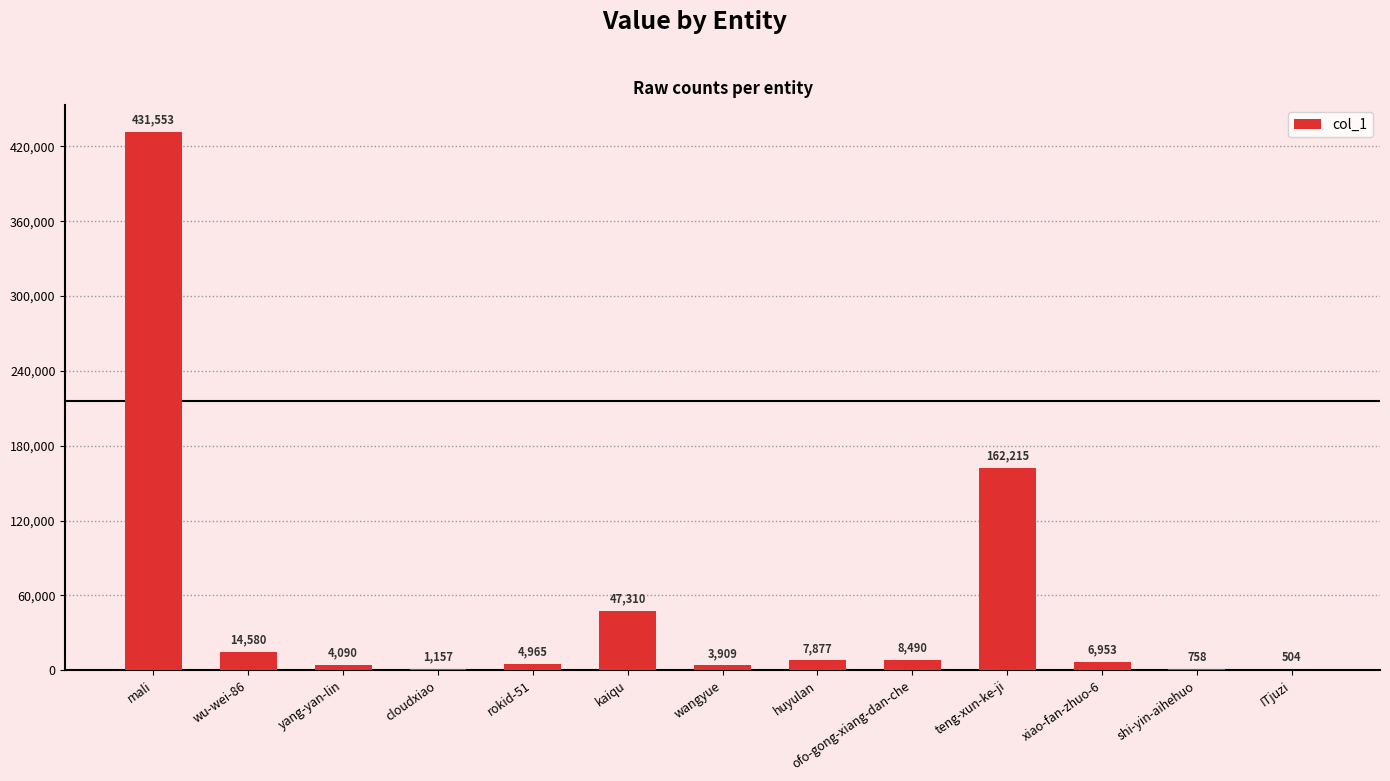

What is the sum of the values at ofo-gong-xiang-dan-che and ITjuzi?

8994